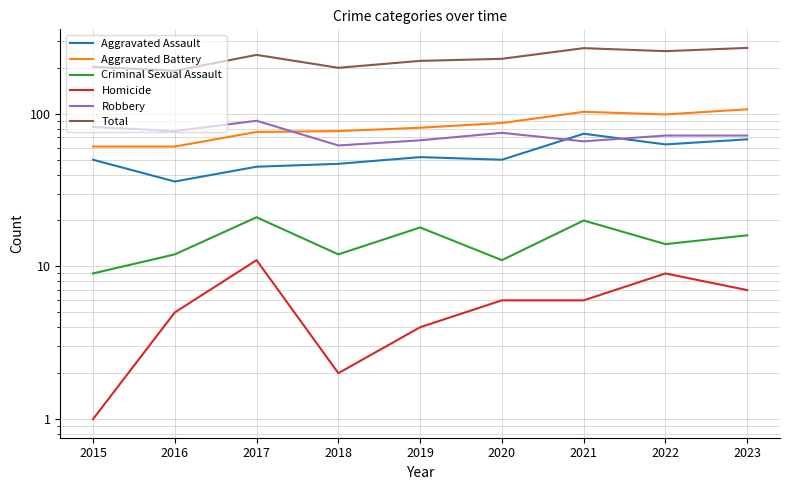

At which label is Aggravated Assault closest to 55?

2019